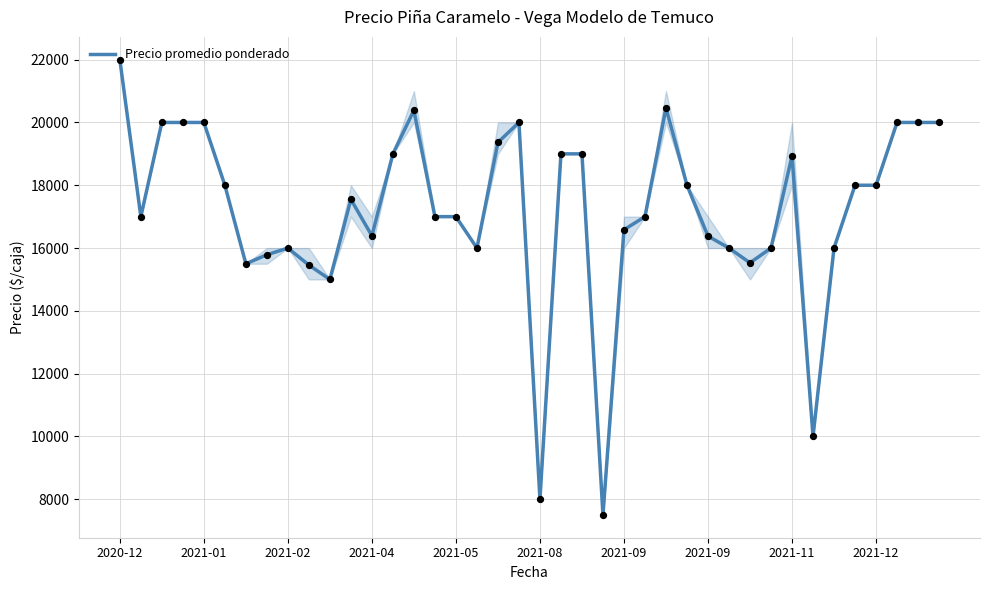

What is the greatest value displayed?

22000